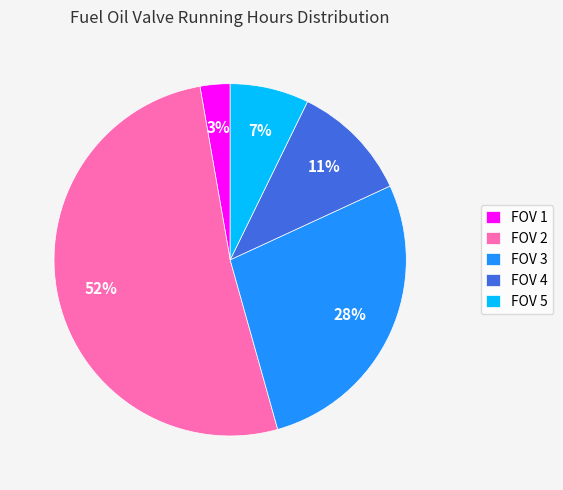

Is there a majority slice in this chart?

Yes